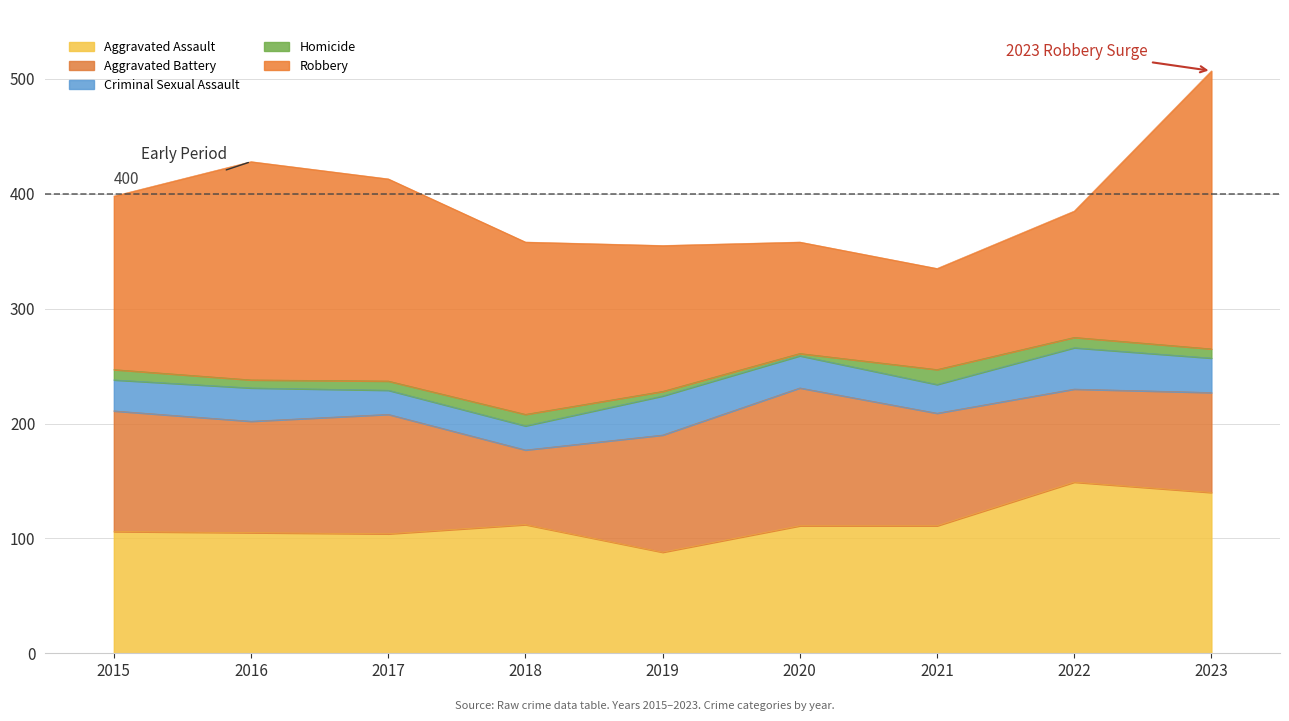

Which series changed the most between 2016 and 2018?

Robbery